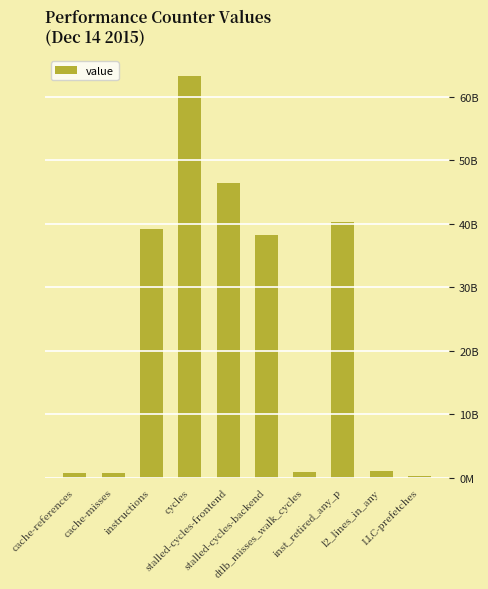

Reading left to right, what are all the values shown in this chart?

cache-references=733196414	cache-misses=659883227	instructions=39220509802	cycles=63282862839	stalled-cycles-frontend=46441253880	stalled-cycles-backend=38210021424	dtlb_misses_walk_cycles=902662499	inst_retired_any_p=40226747482	l2_lines_in_any=1043638575	LLC-prefetches=308444309